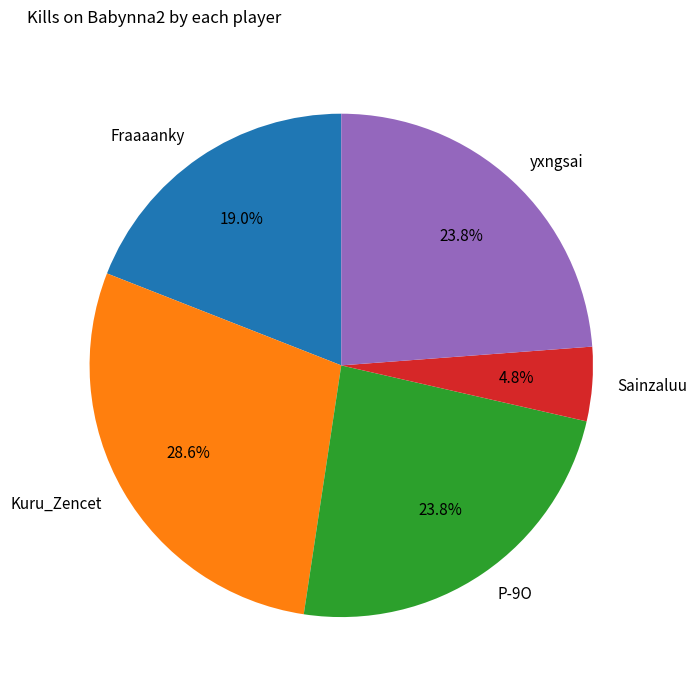

Is it true that Kuru_Zencet is 29% of the pie?

True